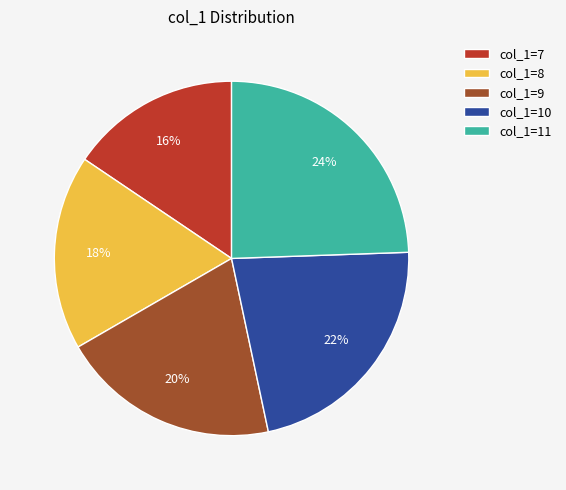

Do col_1=8 and col_1=11 together represent more than half of the pie?

No